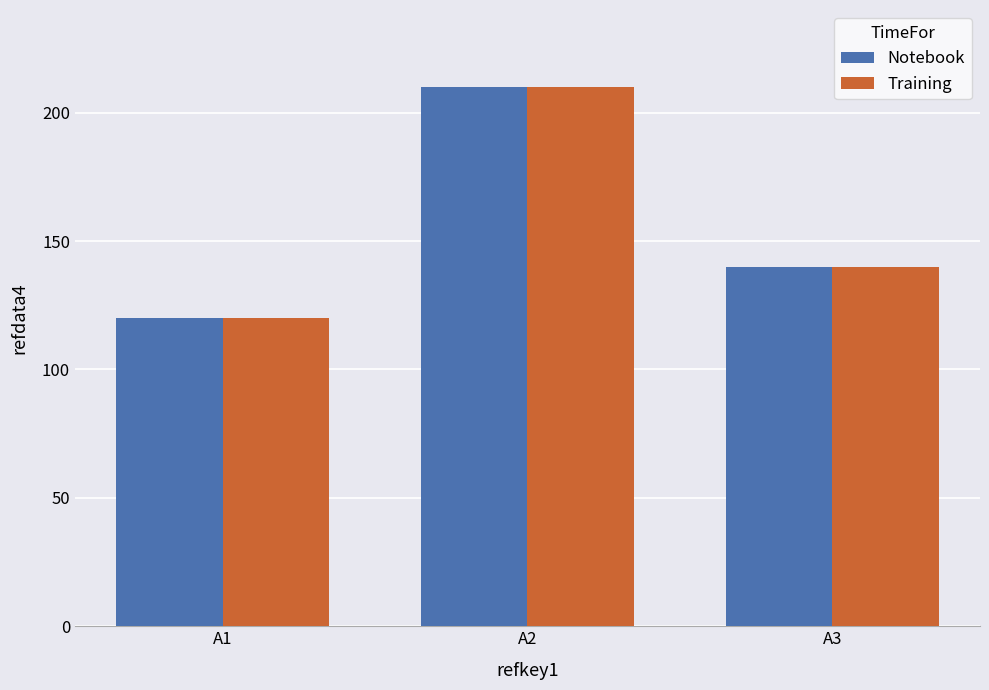

What is the smallest value displayed?

120